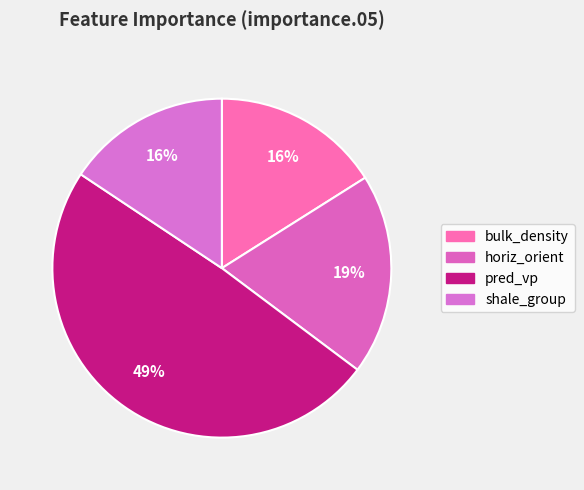

Rank the categories by value from lowest to highest.

shale_group, bulk_density, horiz_orient, pred_vp